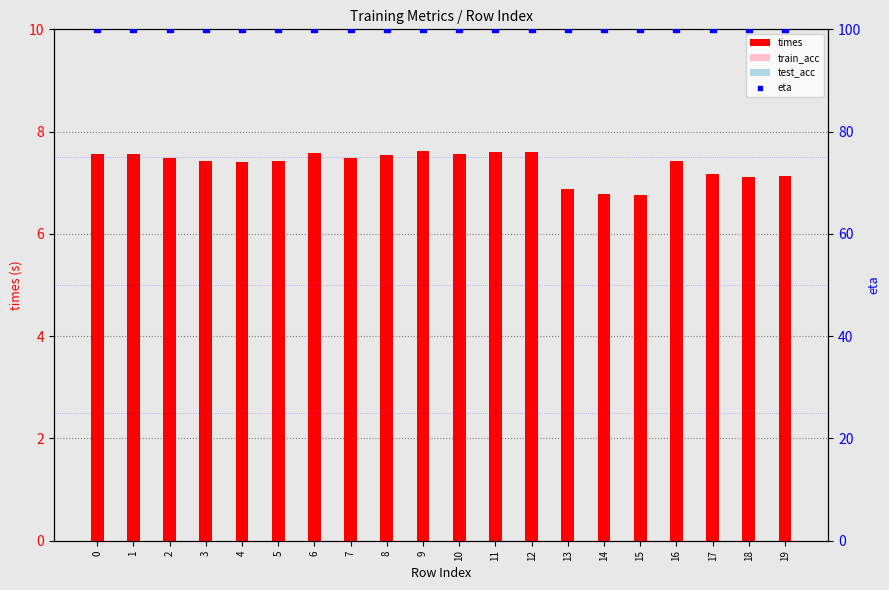

At which category is the sum across all series the highest?

9